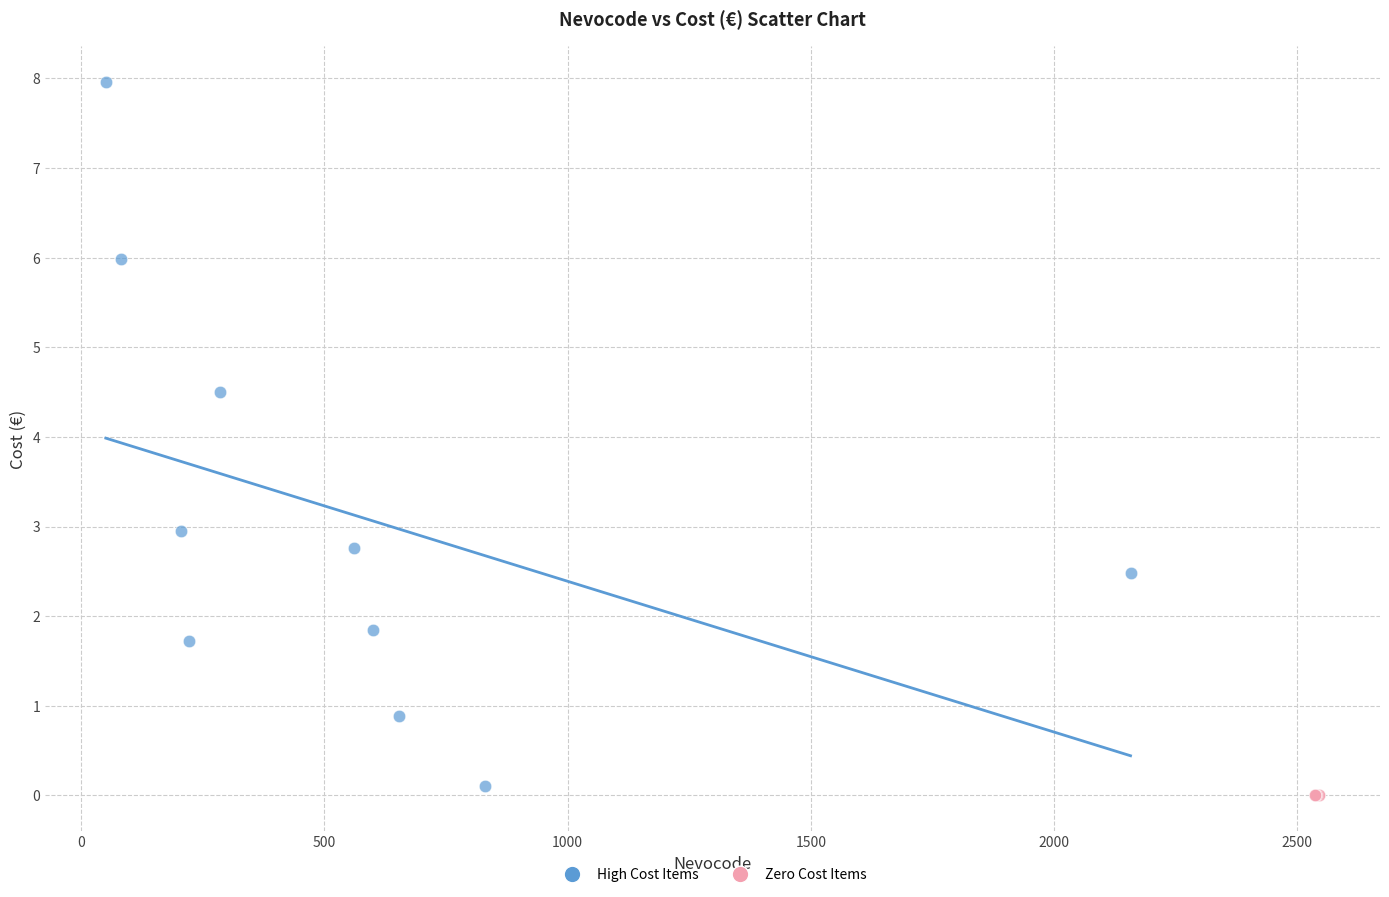

Which series contains the highest Y value?

High Cost Items